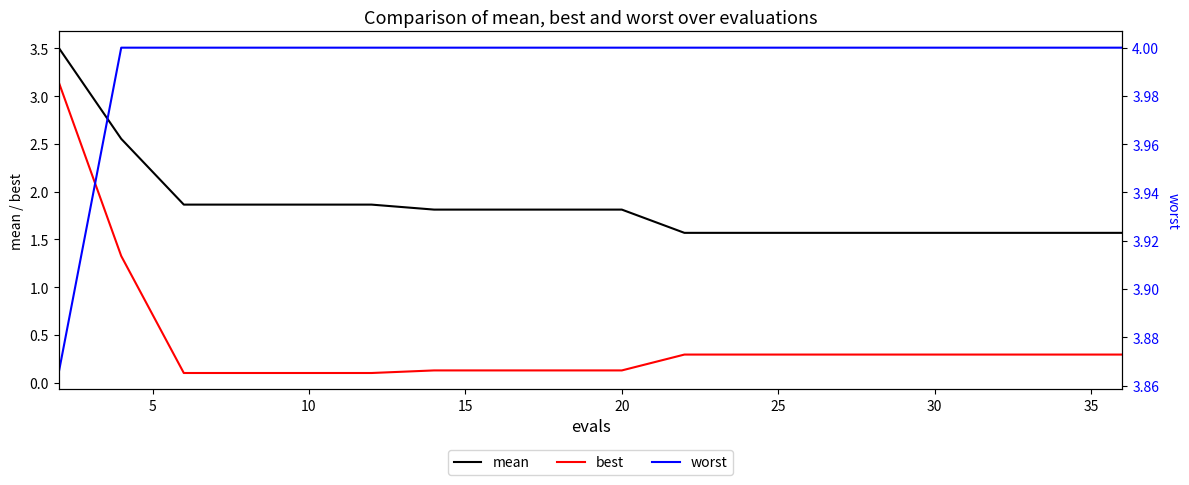

True or false: best and mean intersect in this chart.

False